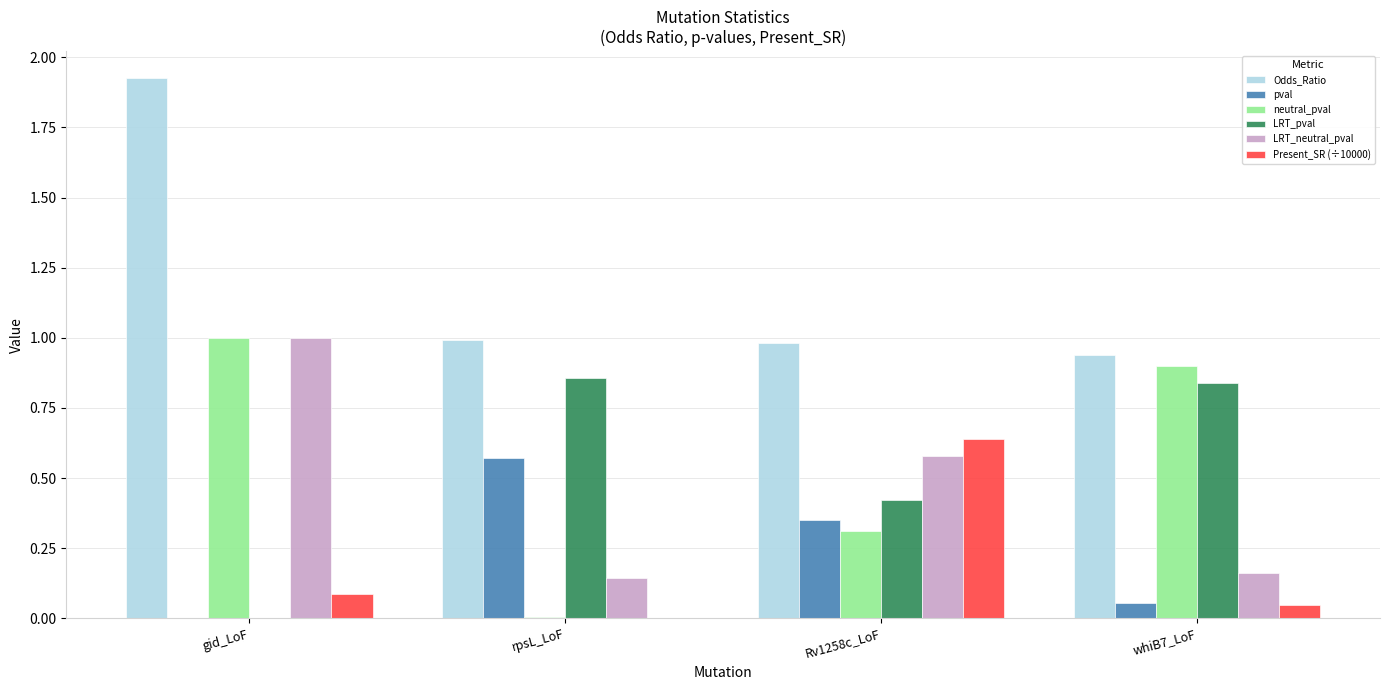

Does the chart contain stacked bars?

No